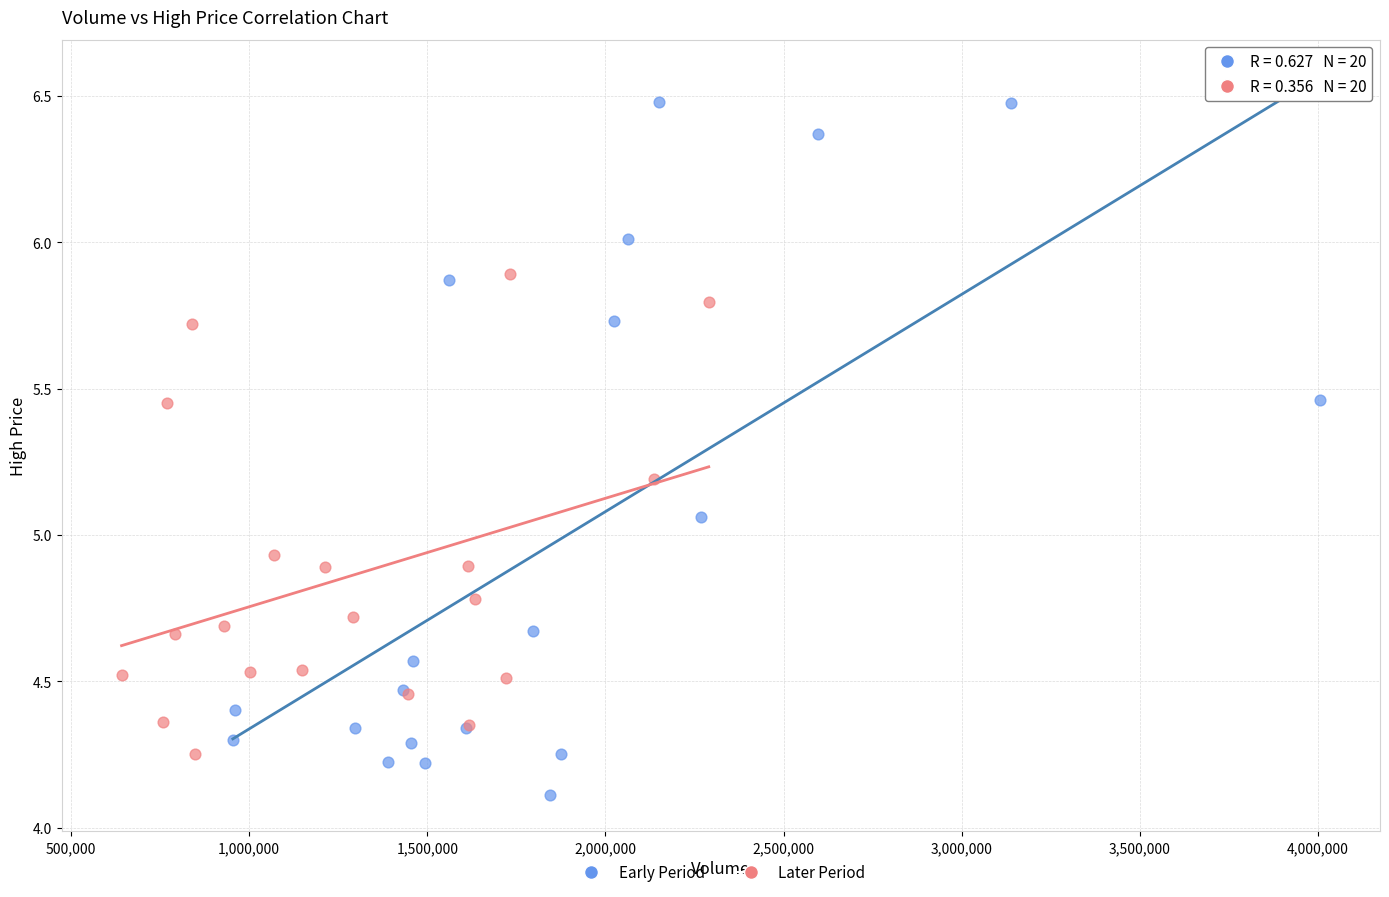

Which series has the widest spread of Y values?

Early Period